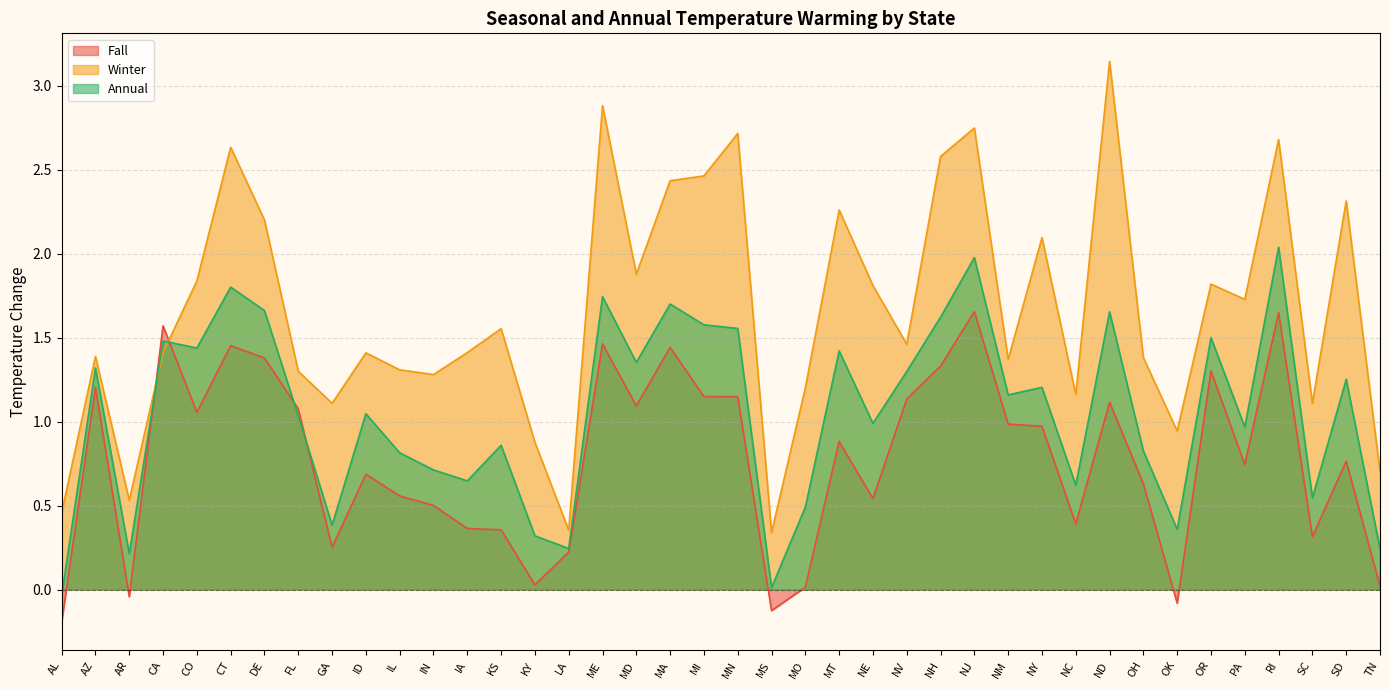

In Fall, how many points are higher than both neighbors (excluding endpoints)?

12